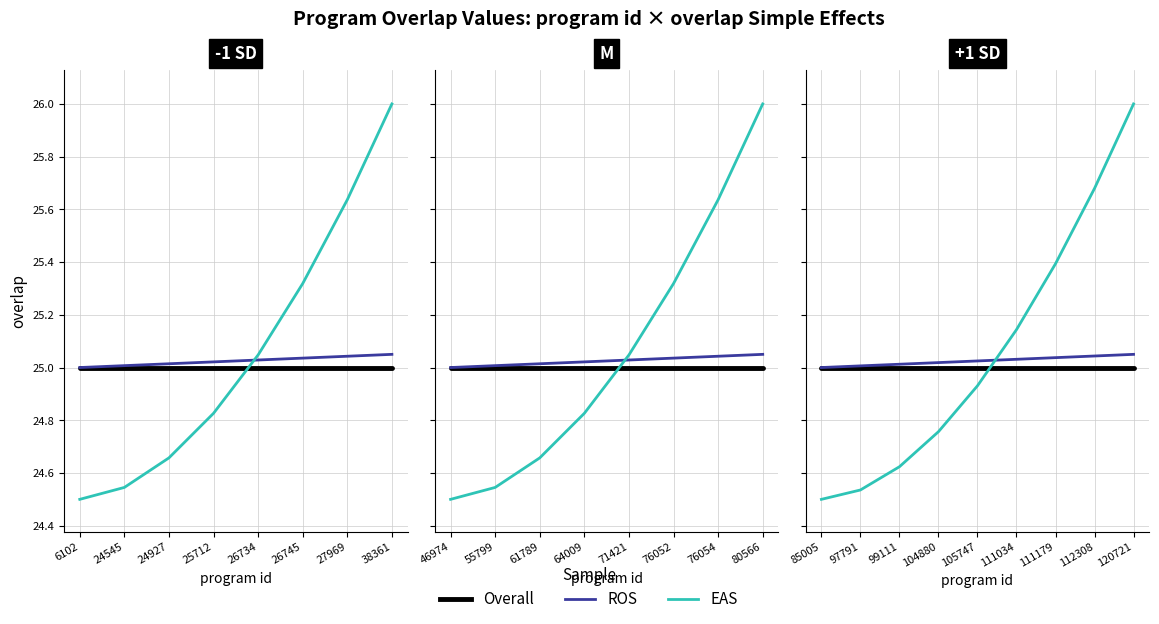

Rank the categories by Overall value from highest to lowest.

85005, 97791, 99111, 104880, 105747, 111034, 111179, 112308, 120721